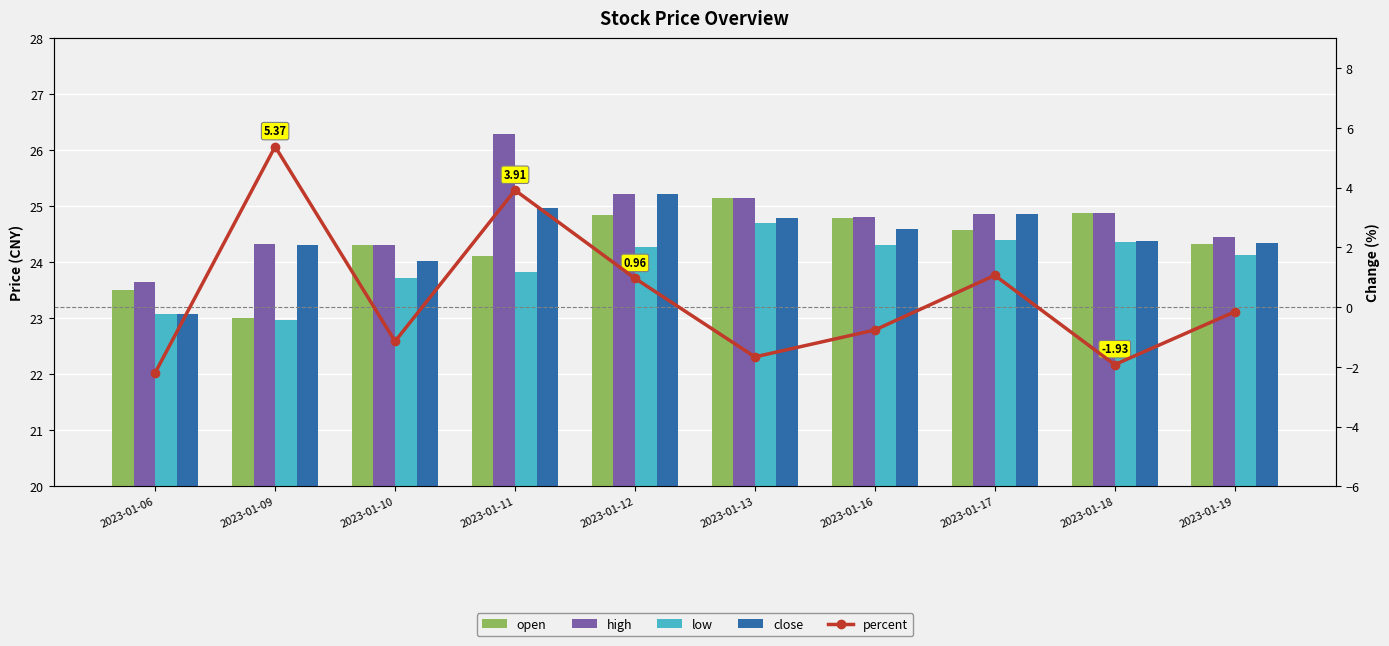

Is it true that percent equals -0.8 at 2023-01-10?

False